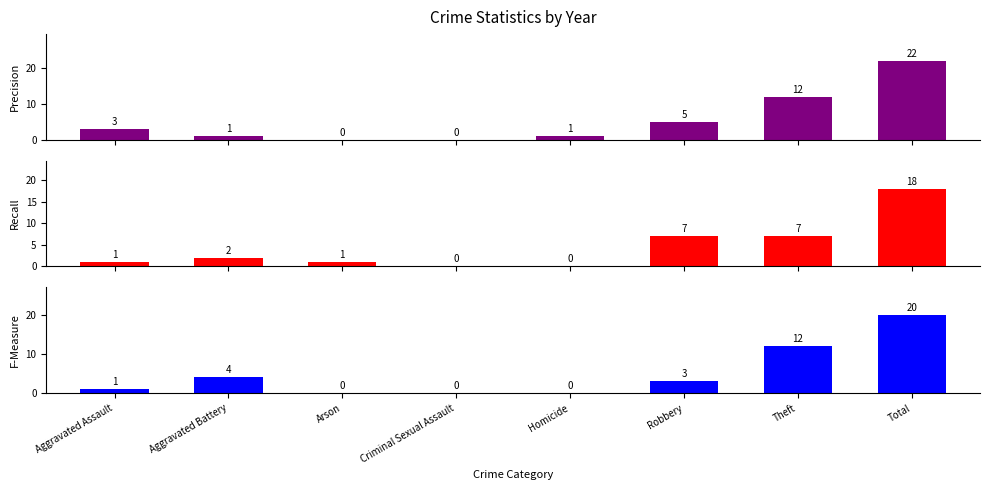

What is the sum of the 2019 values at Robbery and Aggravated Battery?

6